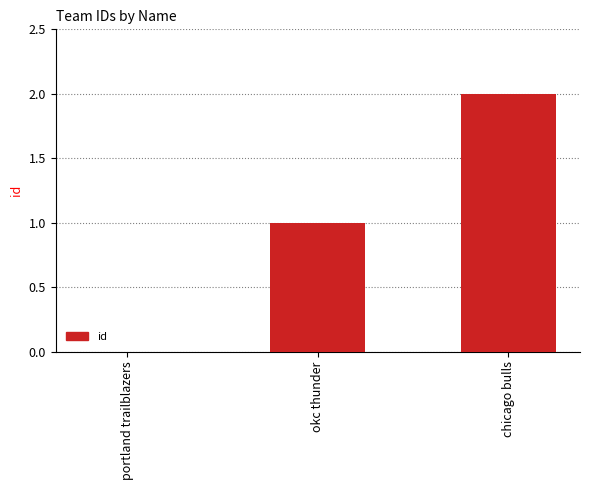

Which category has the highest value across all series?

chicago bulls